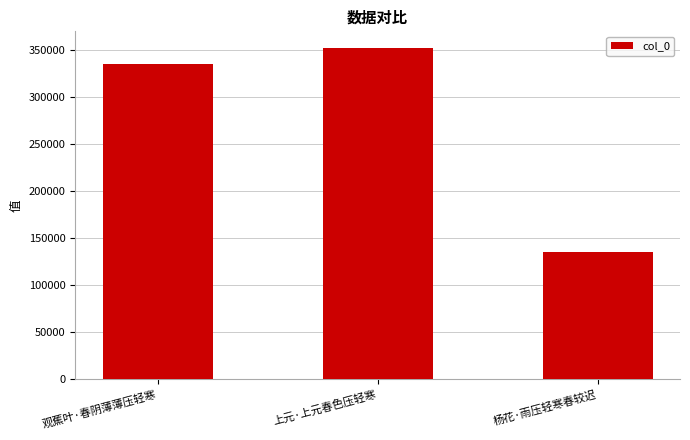

The value at 上元·上元春色压轻寒 is 352269. True or false?

True